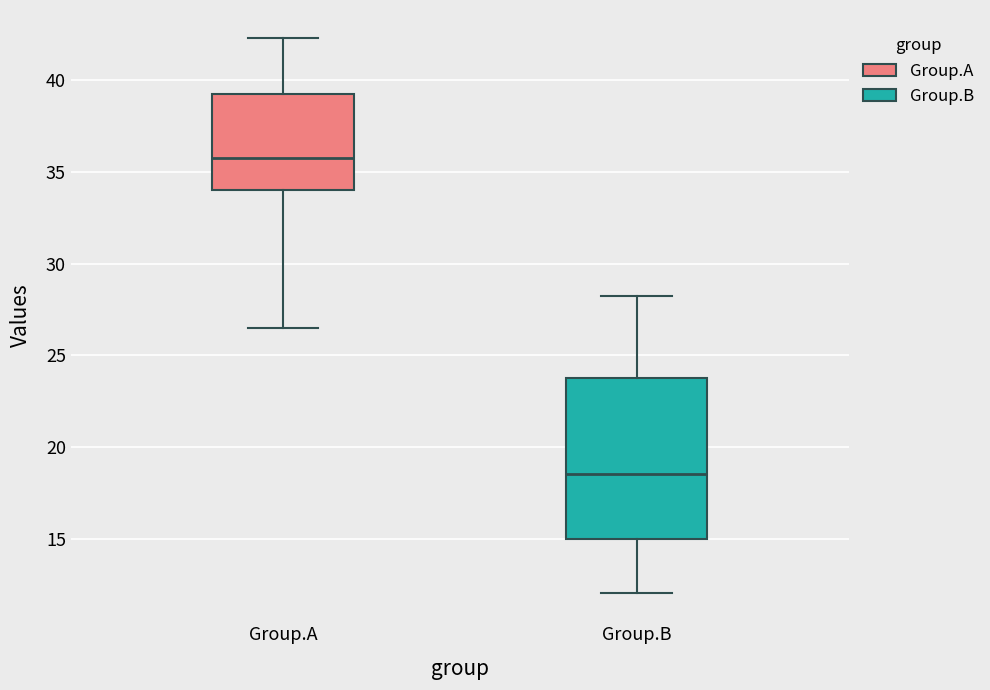

Where does the upper whisker of the box for Group.B end on the y-axis? The values are not printed on the chart, so give them approximately, as read against the axis.

28.5